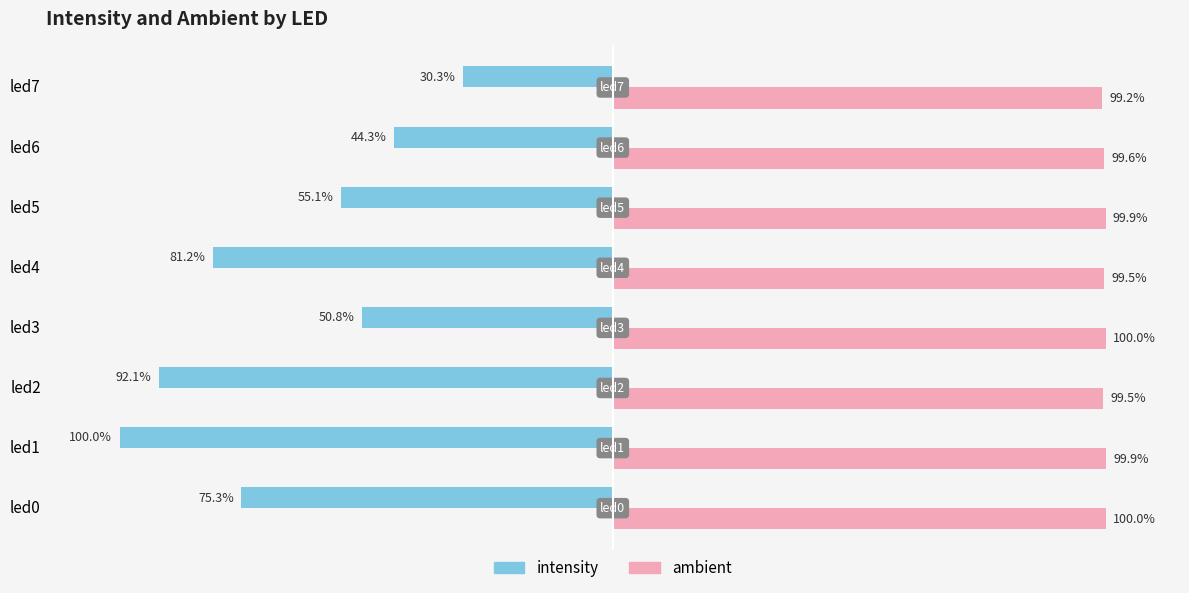

Rank the series by their maximum value, from highest to lowest.

ambient, intensity